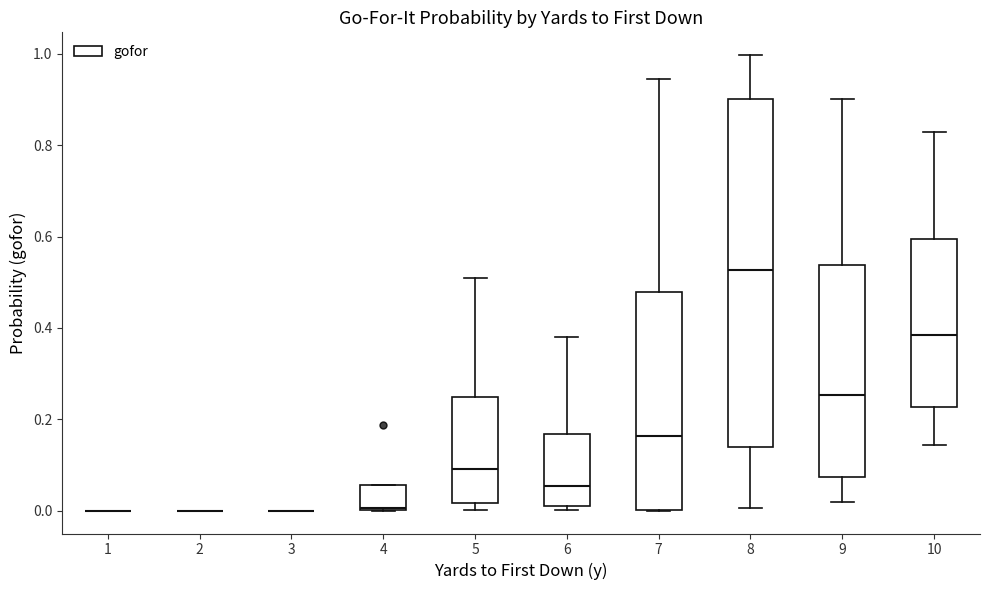

Which box is the tallest, from its lower edge to its upper edge?

8